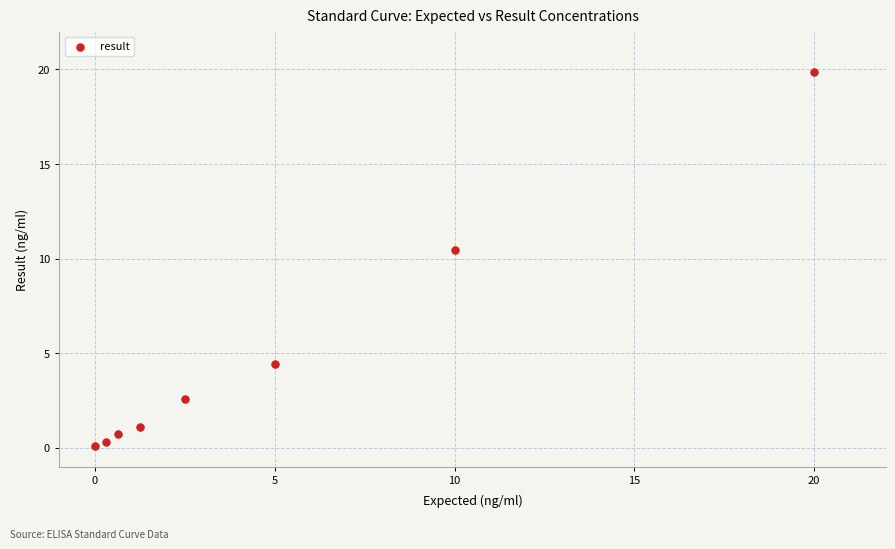

What Y value in the scatter plot is closest to 9?

10.5